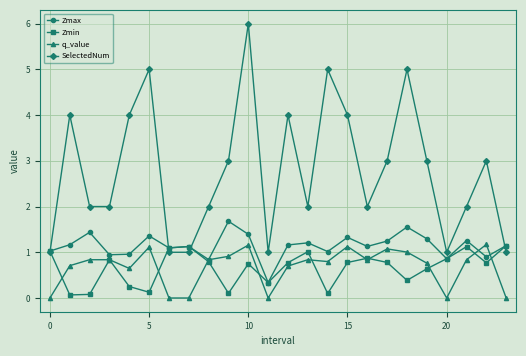

True or false: SelectedNum and q_value intersect in this chart.

False